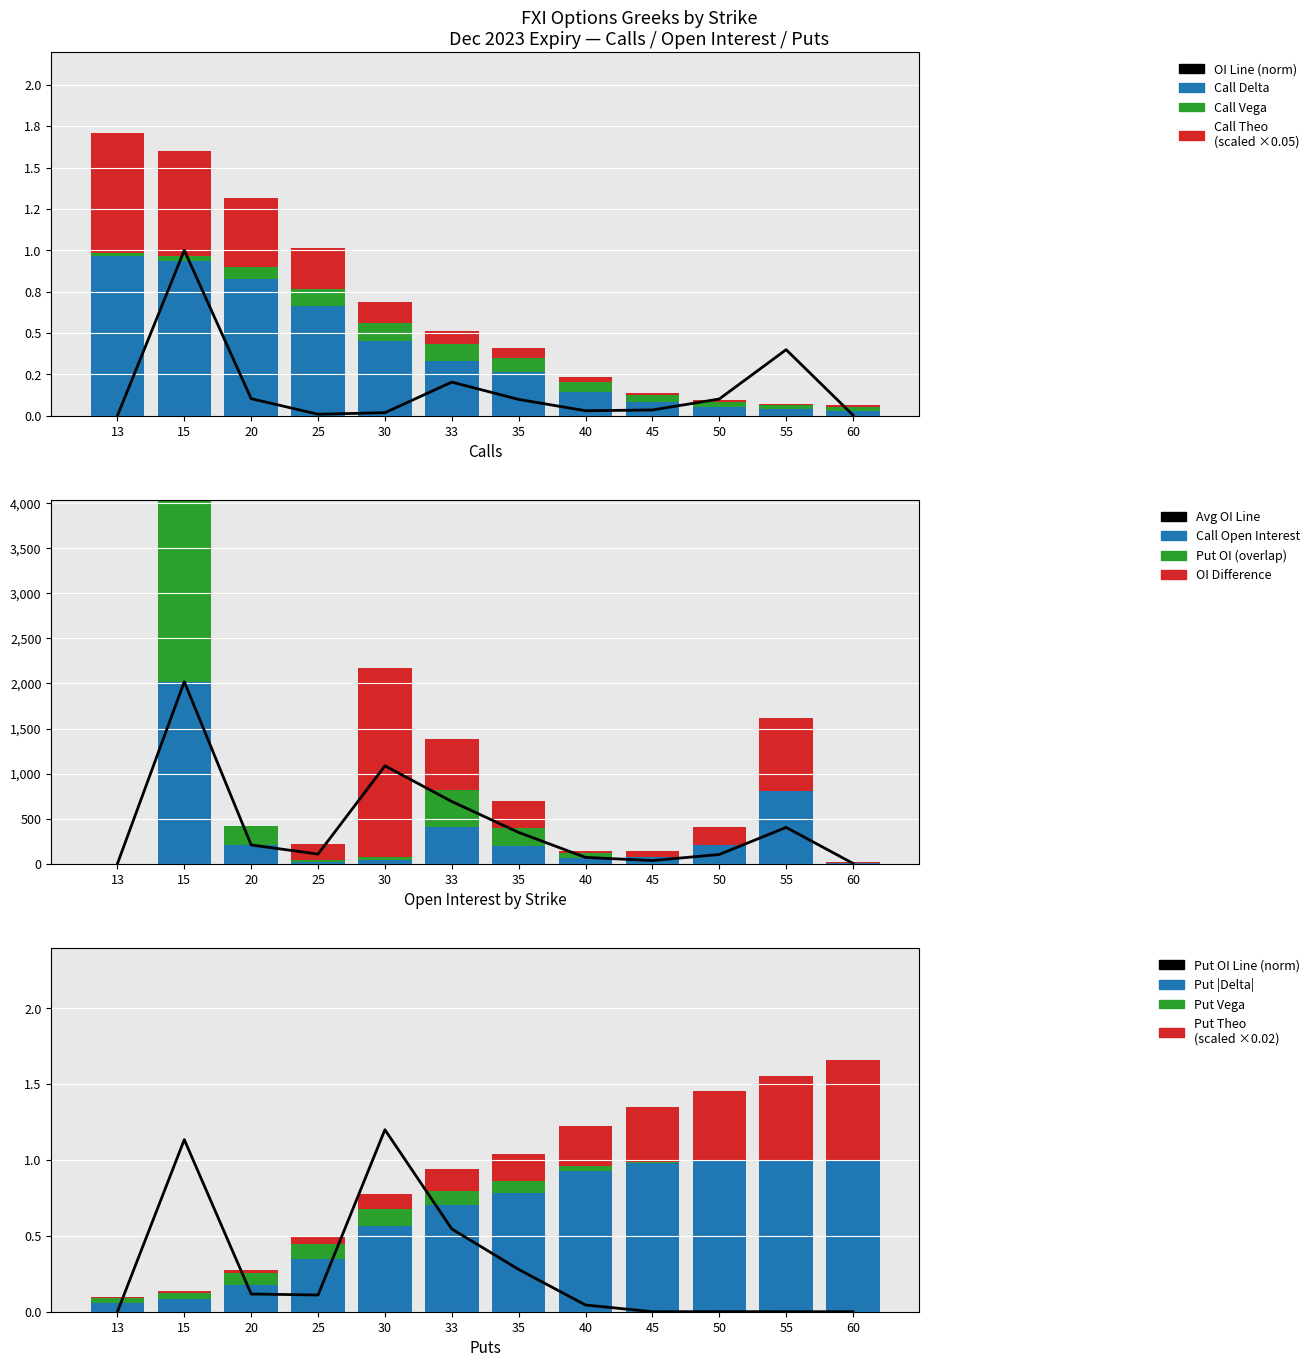

What is the sum of all Call Vega values?

0.7